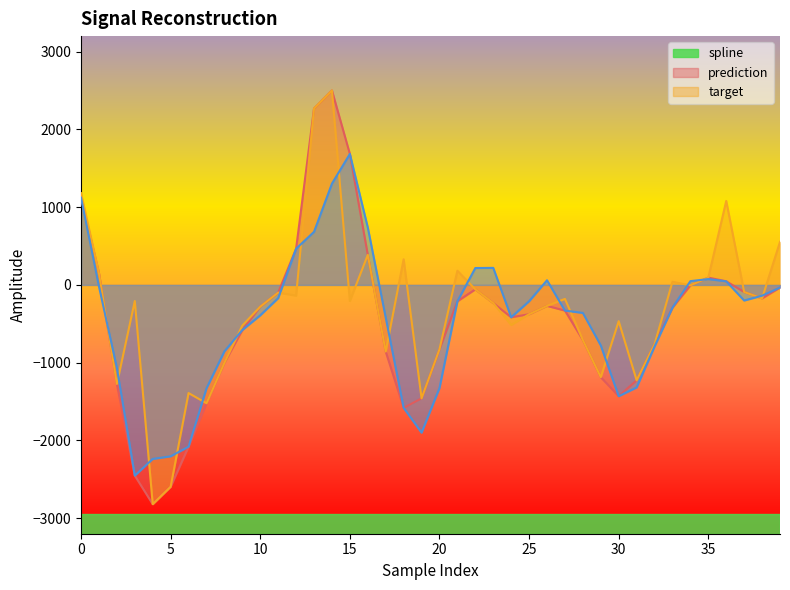

The target series shows 1302.8 at 14. True or false?

True